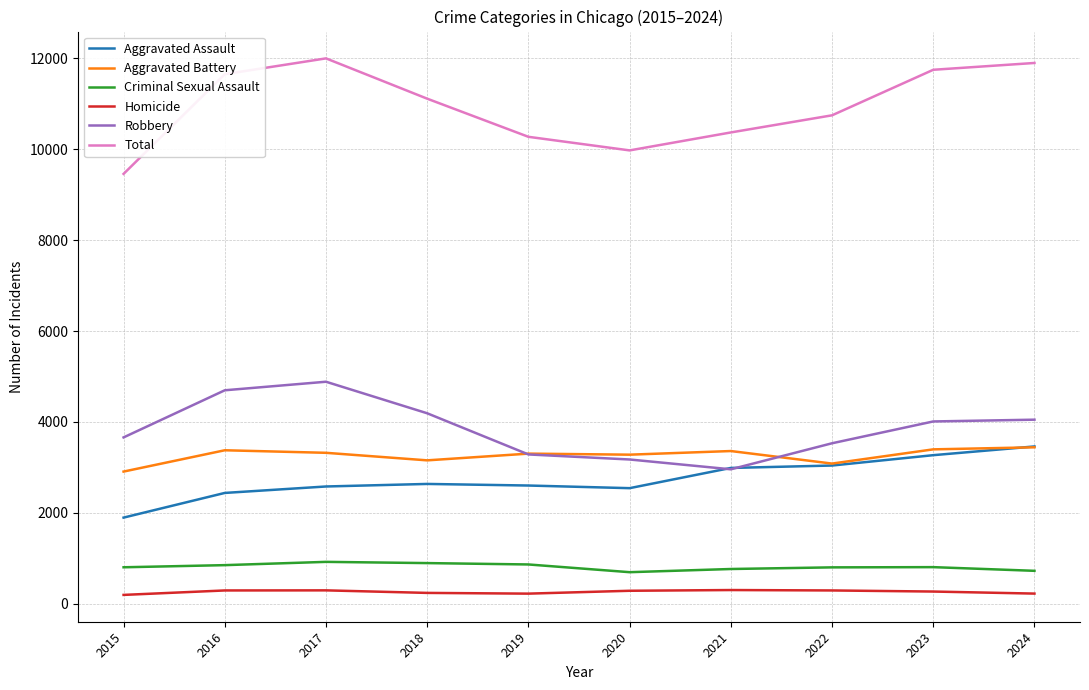

What are all the series names shown in the legend?

Aggravated Assault, Aggravated Battery, Criminal Sexual Assault, Homicide, Robbery, Total